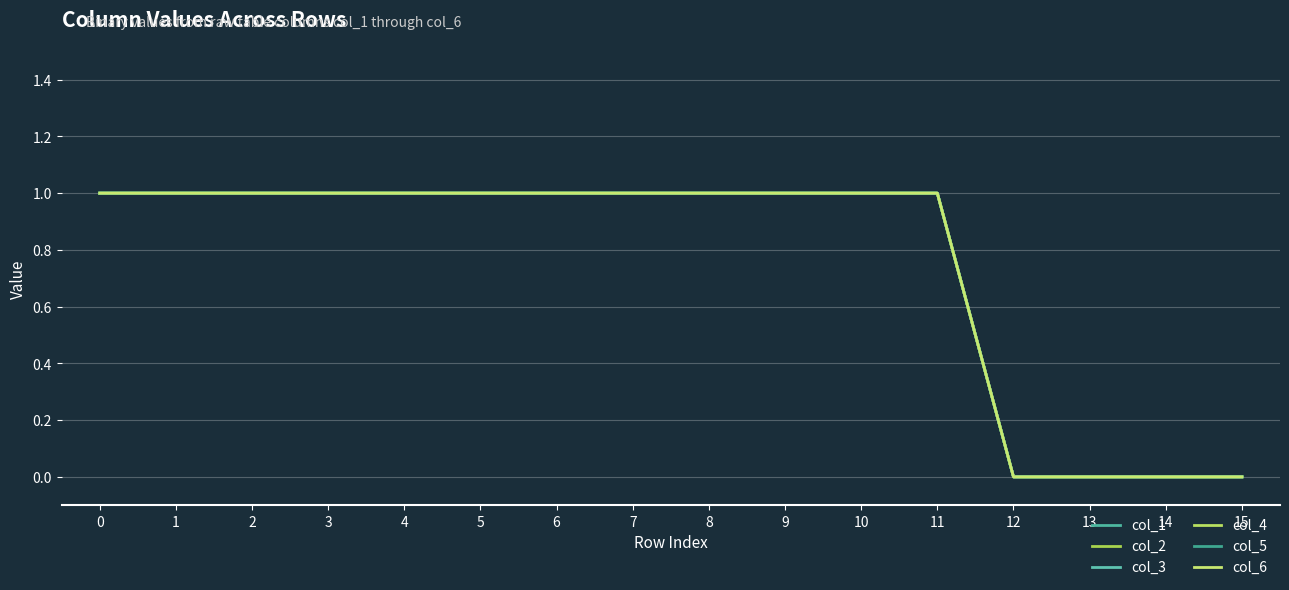

Count the col_1 values in the range 1 to 2.

12